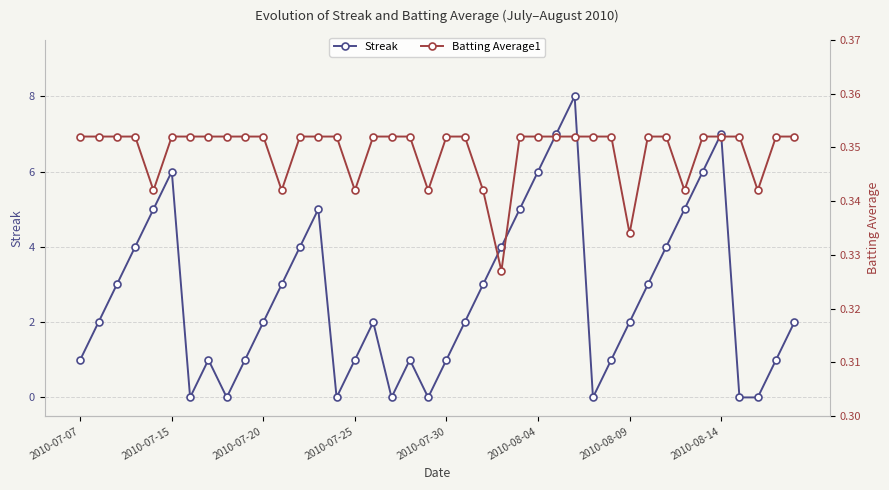

Which series has the largest range (max minus min)?

Streak